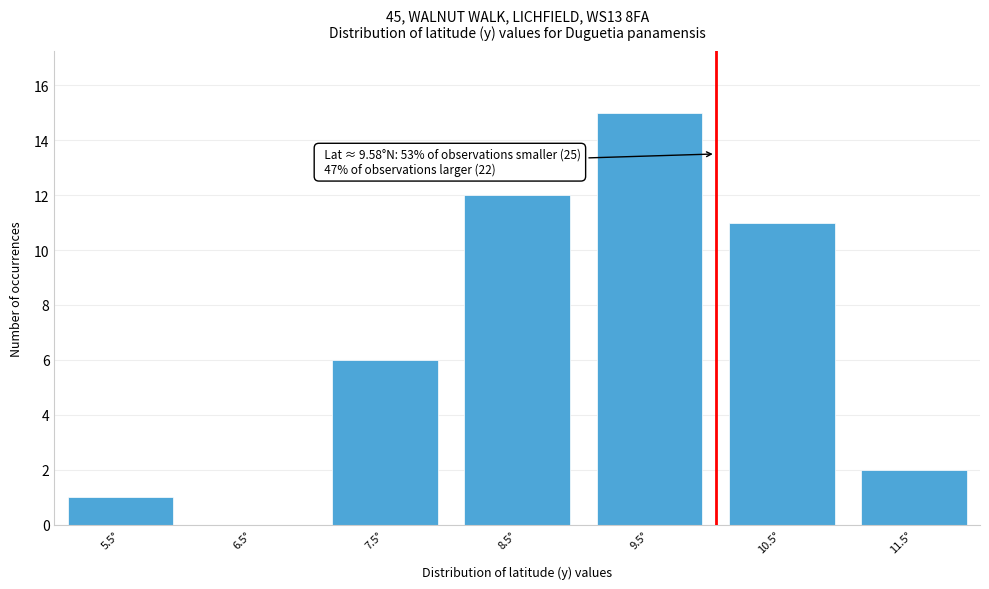

Reading left to right, transcribe all the data shown in this chart.

5.5°=1	6.5°=0	7.5°=6	8.5°=12	9.5°=15	10.5°=11	11.5°=2